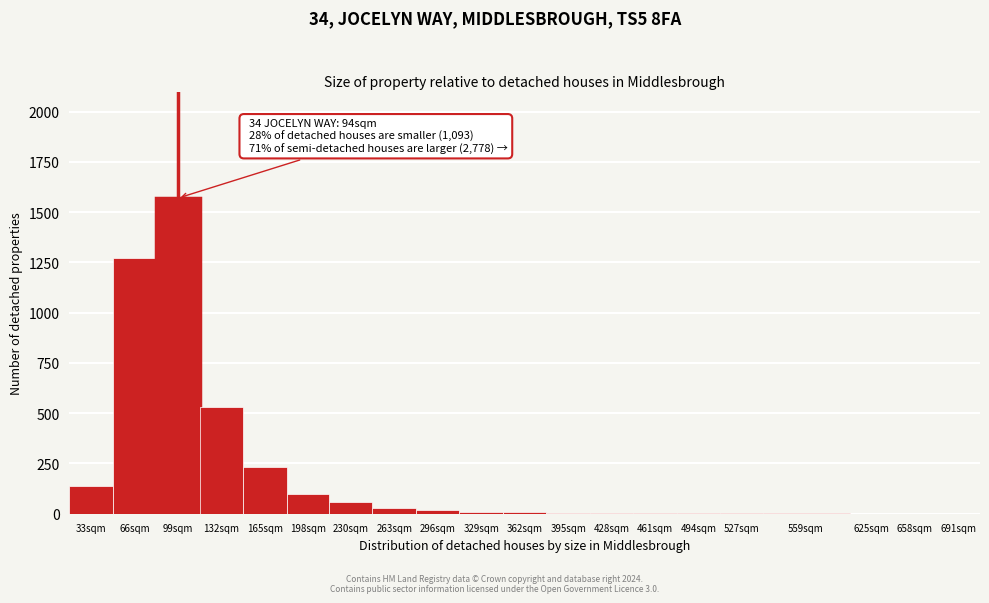

What is the greatest value displayed?

1570